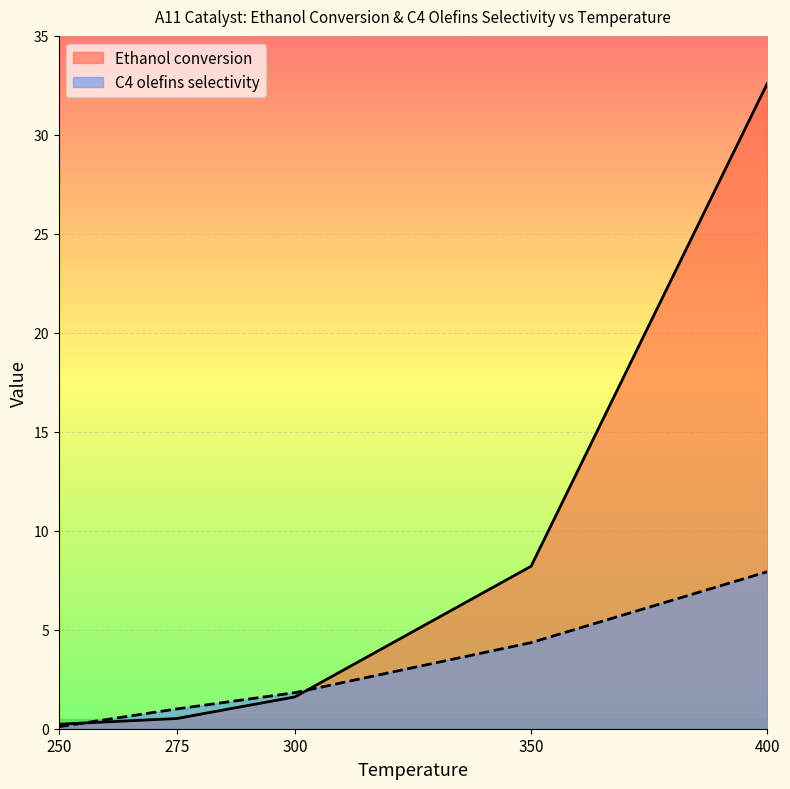

True or false: C4 olefins selectivity and Ethanol conversion cross at least once.

True